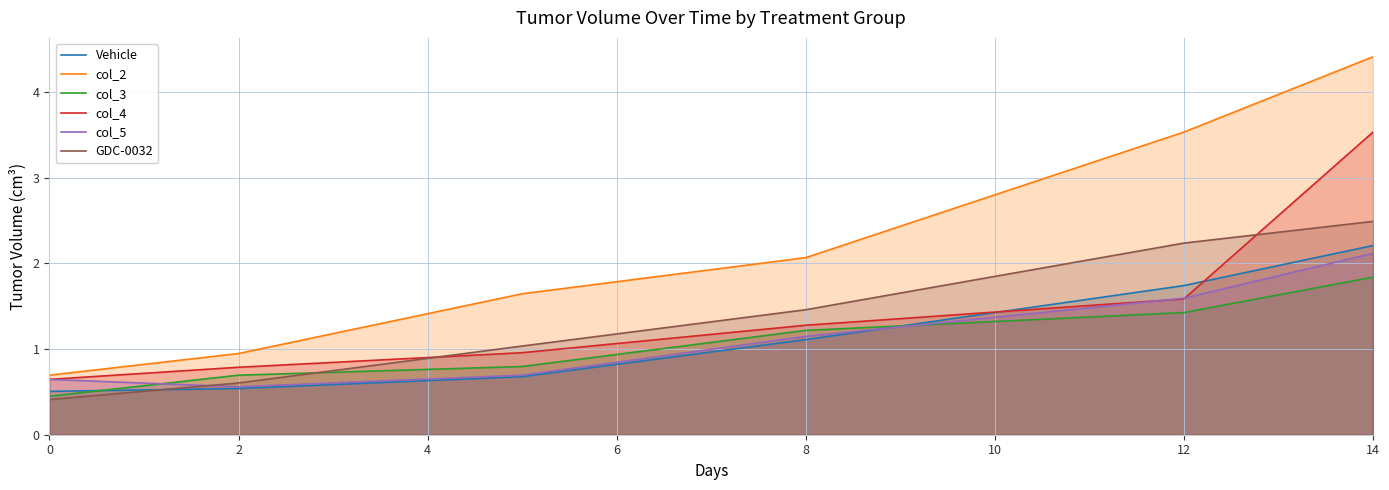

Which series has the widest spread of values?

col_2